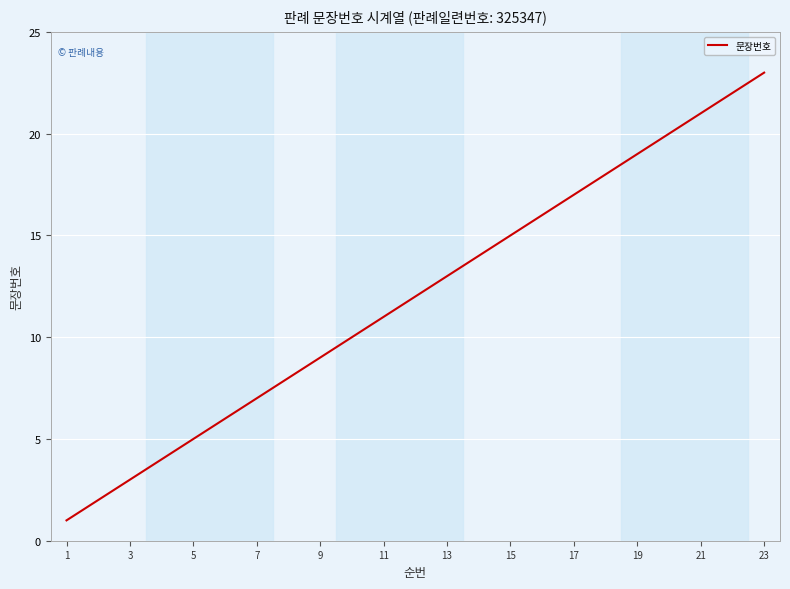

What is the maximum value shown in the chart?

23